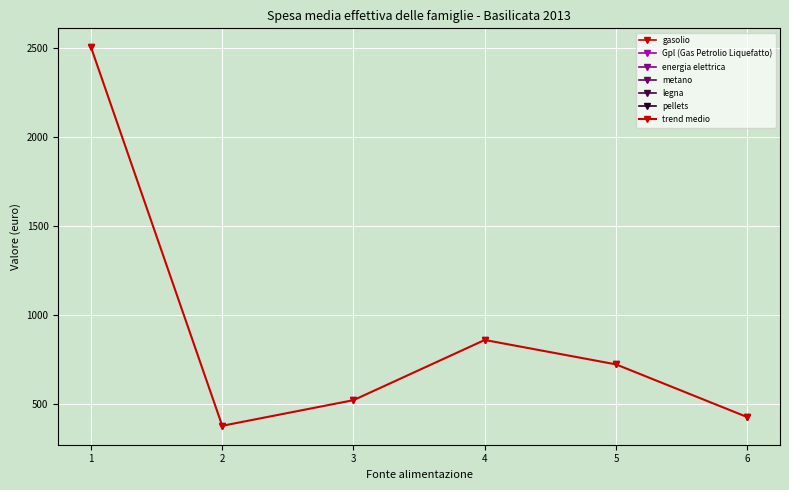

Is it true that the value at 6 is 573?

False